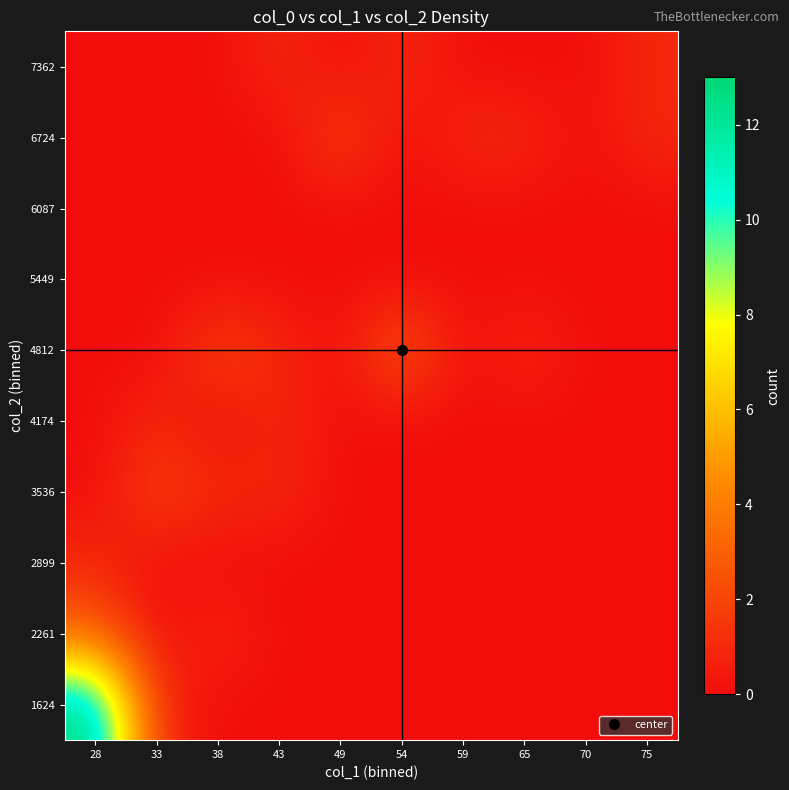

At which category is the sum across all series the highest?

28